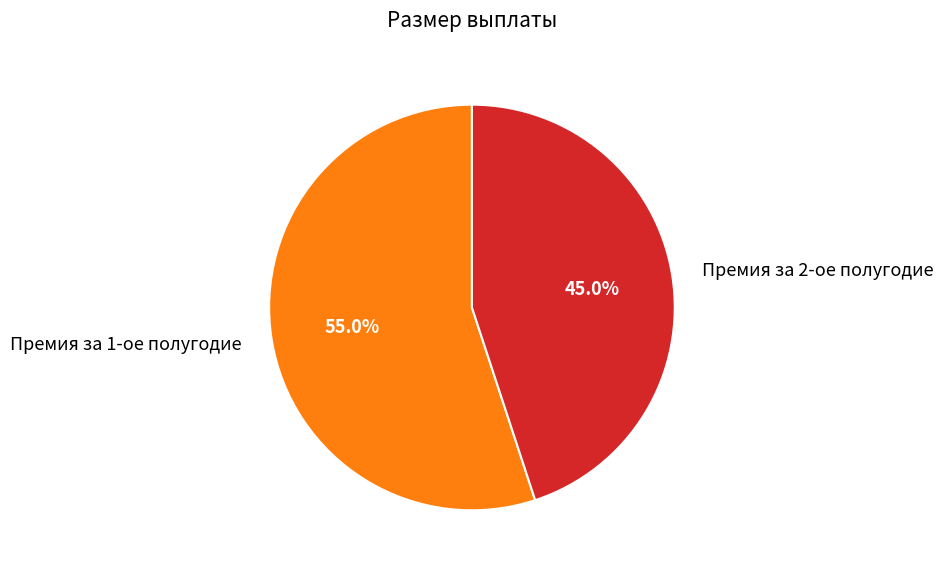

Which category has the biggest portion of the pie?

Премия за 1-ое полугодие